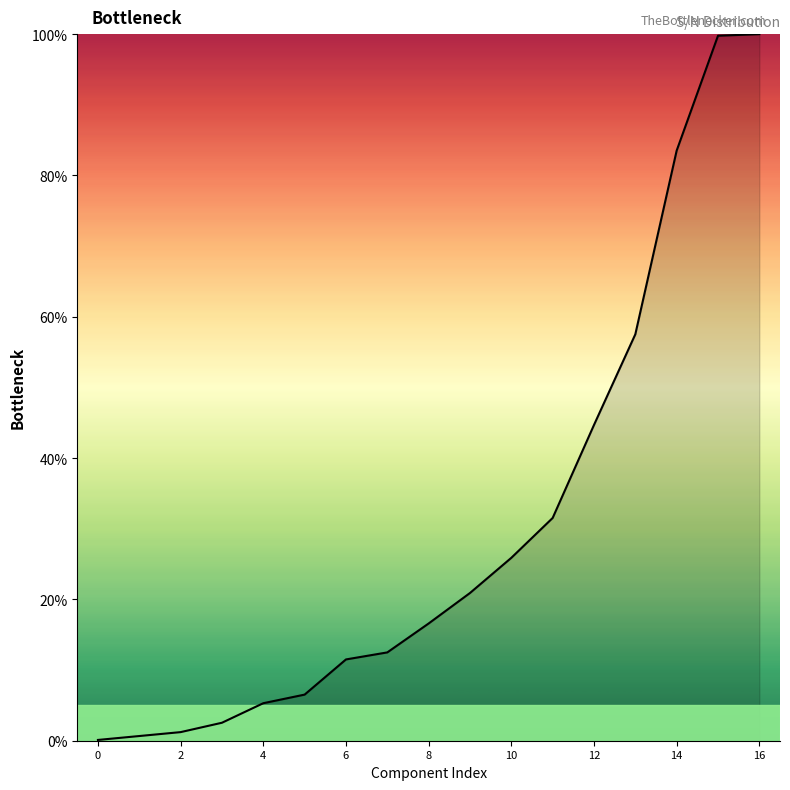

What is the maximum value shown in the chart?

100.0